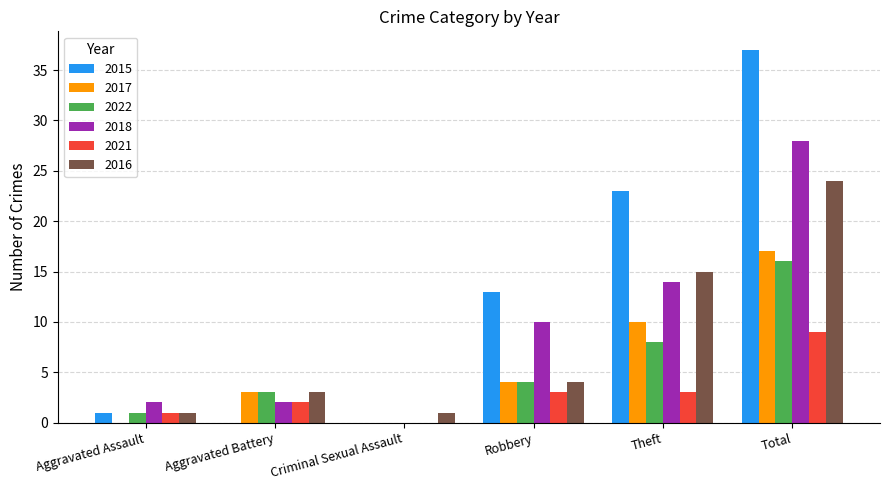

Is the value of 2015 at Robbery greater than the value of 2017 at Aggravated Battery?

Yes